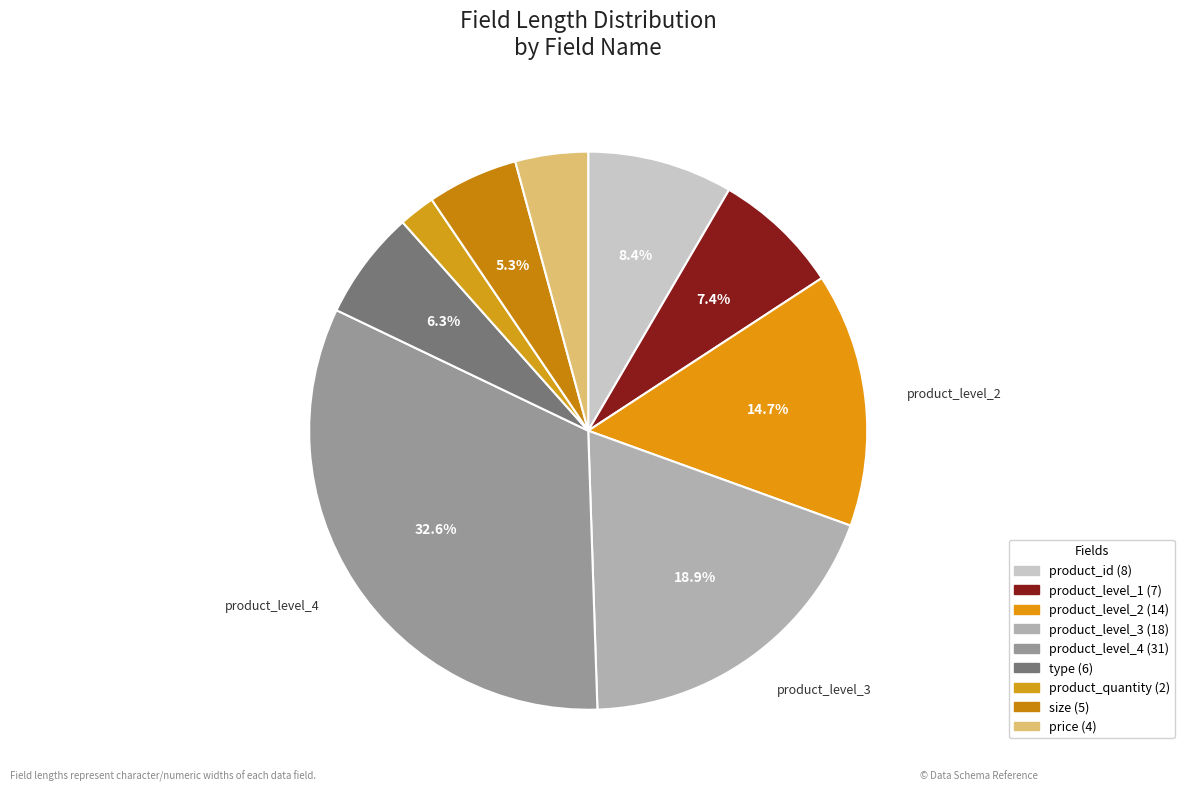

How many segments does this pie chart have?

9